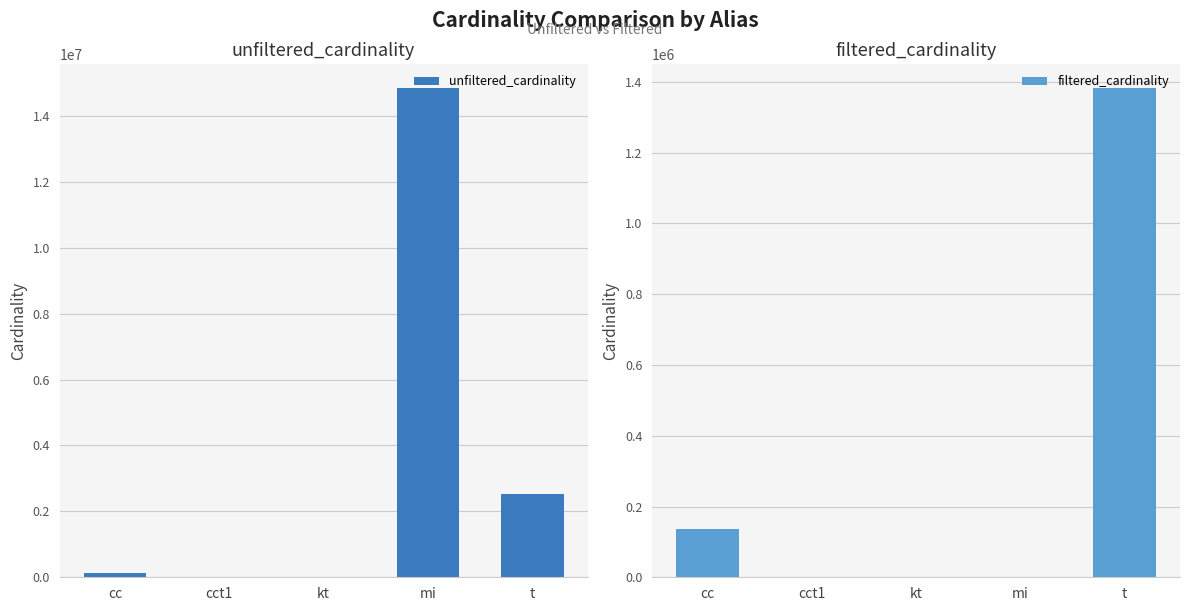

Is the value of filtered_cardinality at cct1 greater than the value of unfiltered_cardinality at kt?

No